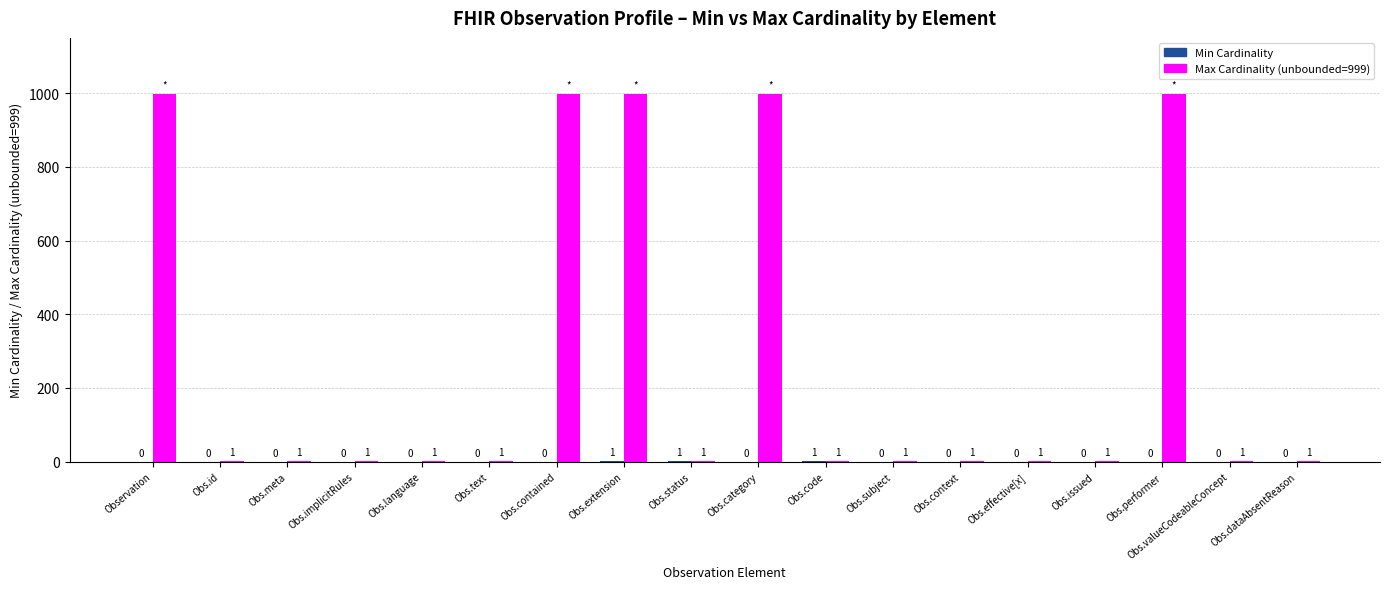

What is the greatest value displayed?

999